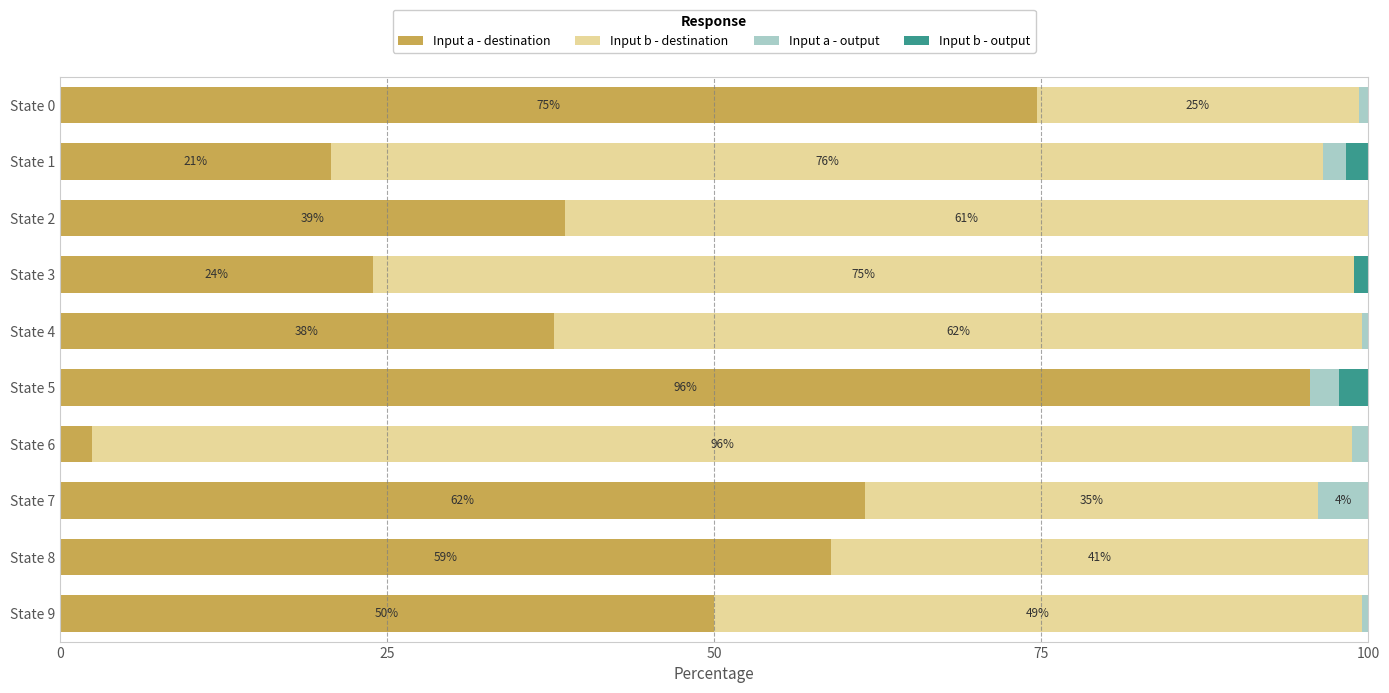

What is the total value across all series at State 2?

100.0